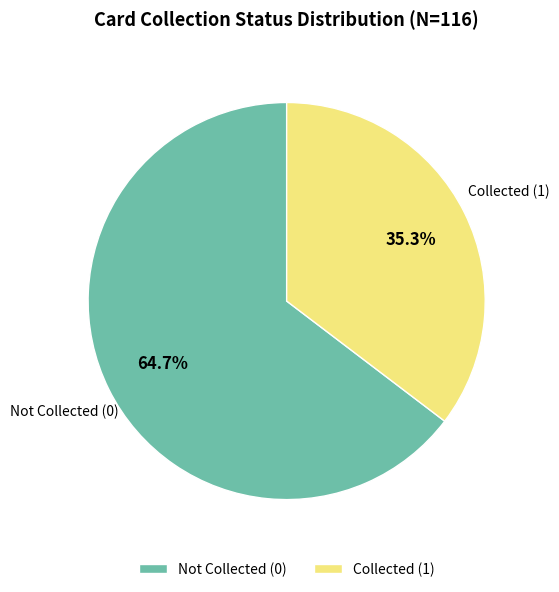

Approximately how many times larger is the value at Collected (1) compared to Not Collected (0)?

0.5